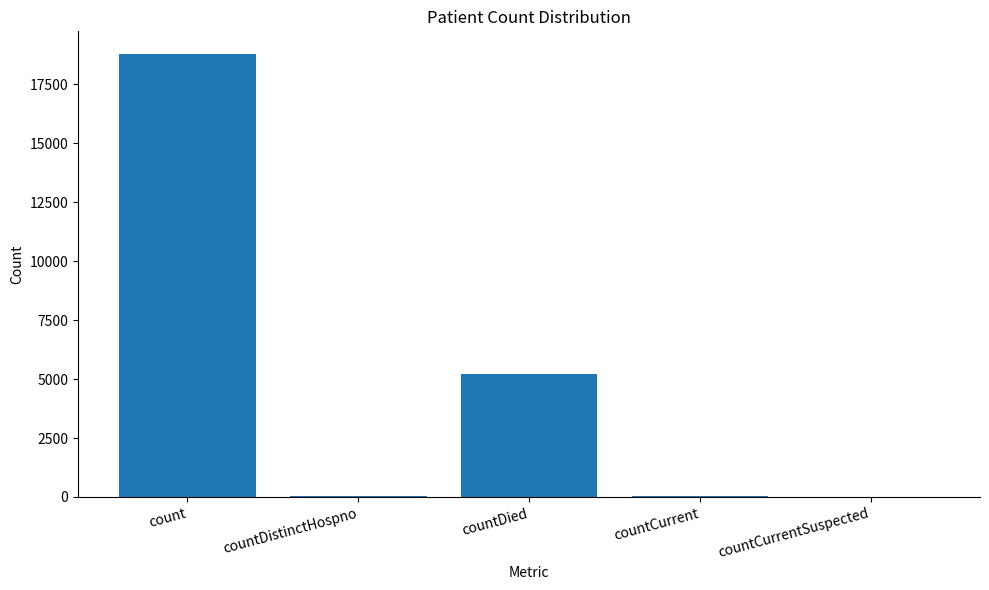

Is it true that the value at countCurrent is 33?

True